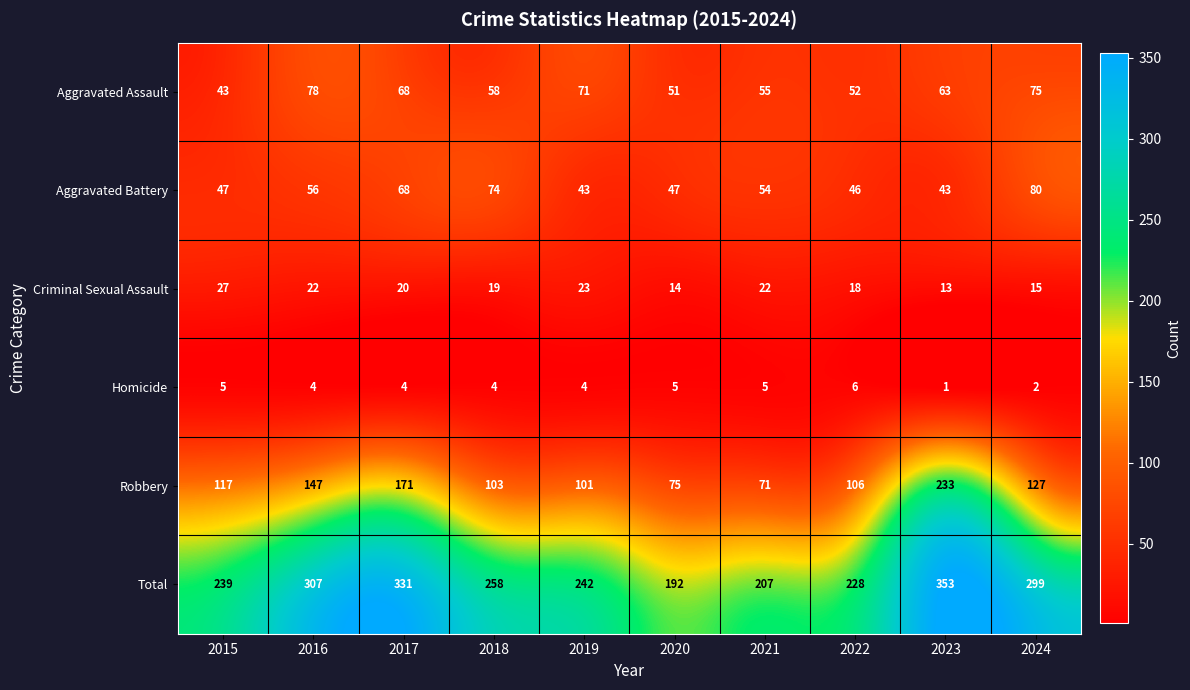

Read the Criminal Sexual Assault value at 2019.

23